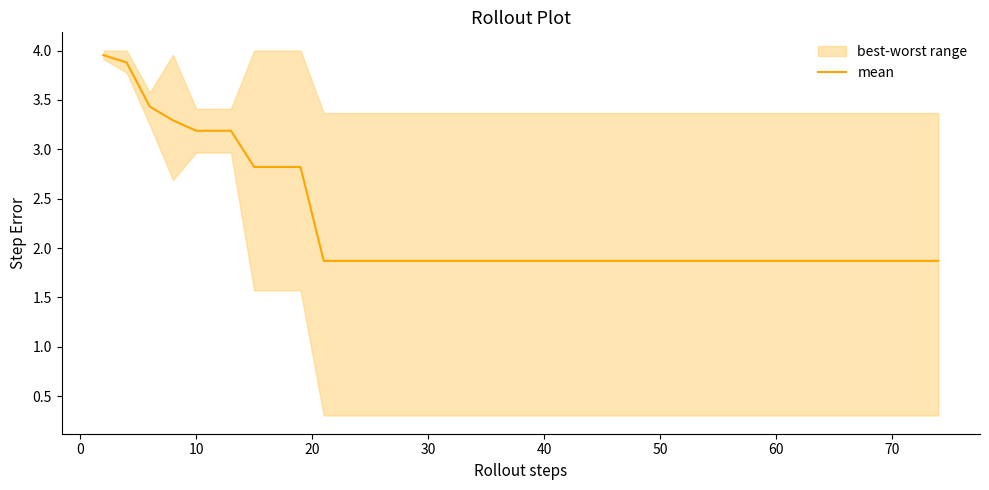

How many lines are shown in the chart?

1